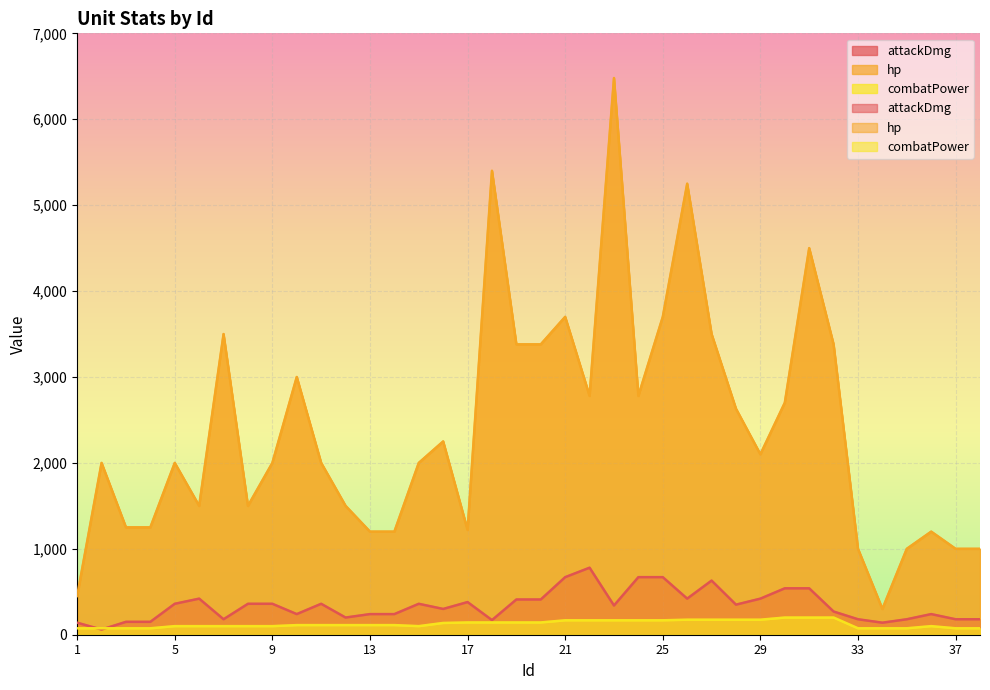

True or false: combatPower and hp cross at least once.

False